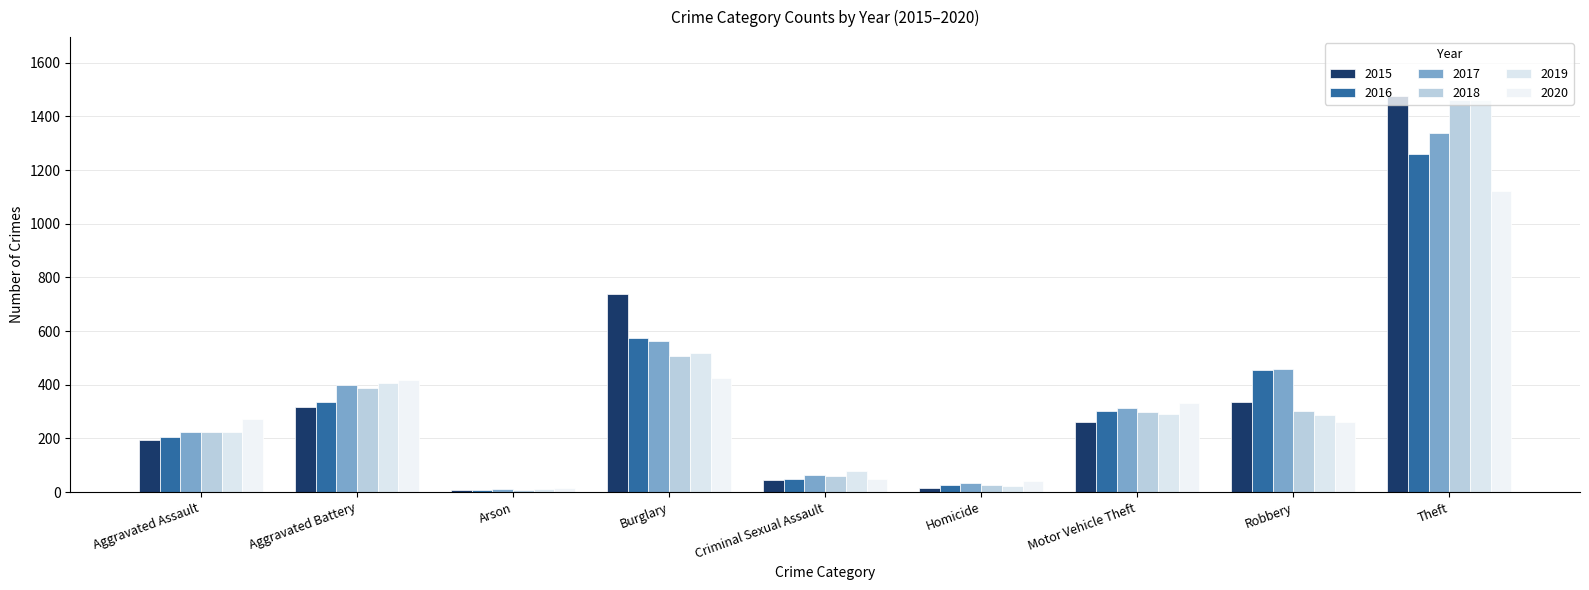

What is the minimum value for 2020?

17